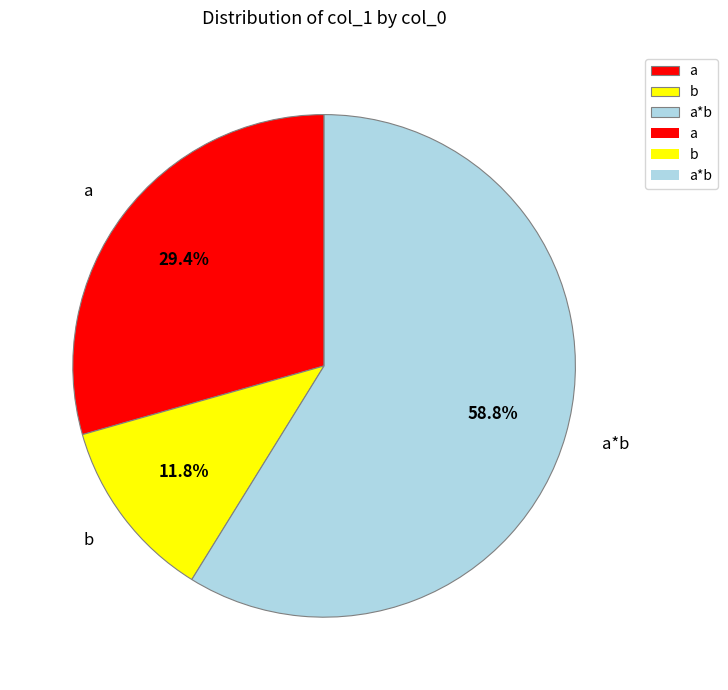

Is it true that b is 12% of the pie?

True